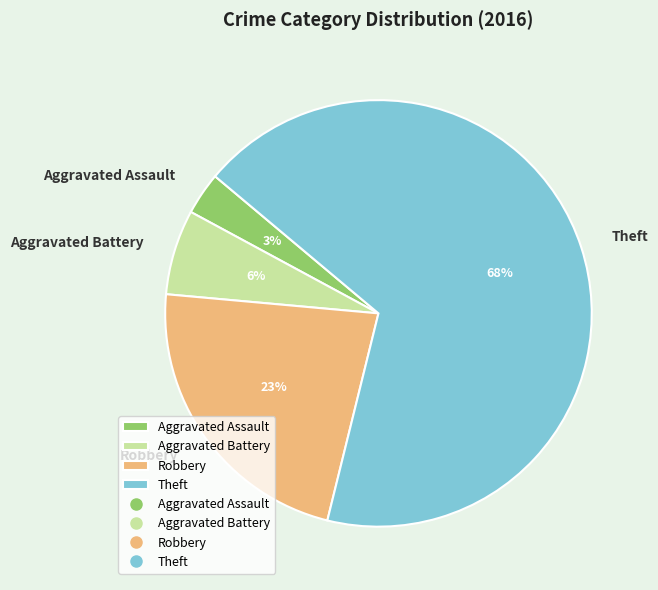

Is it true that Robbery is 28% of the pie?

False